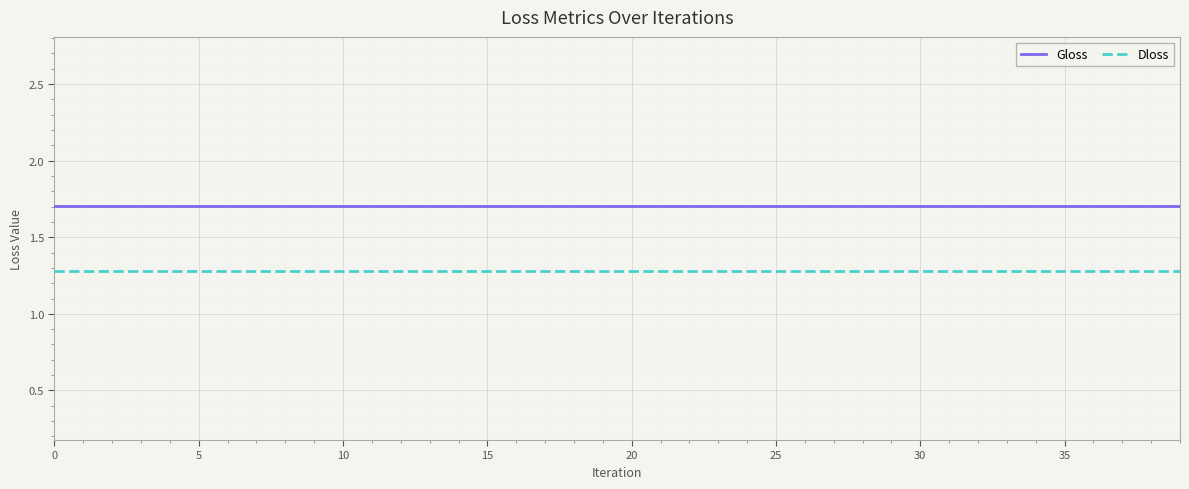

Which series has the largest total across all categories?

Gloss